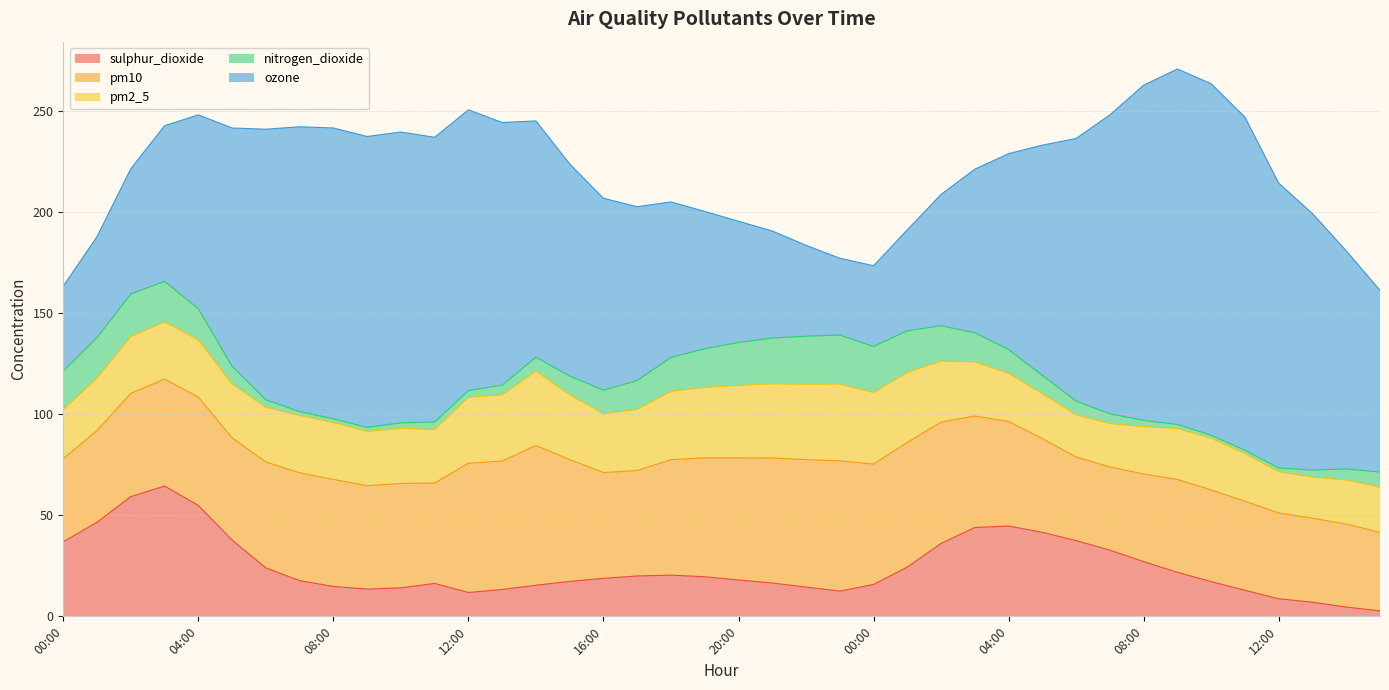

True or false: ozone and sulphur_dioxide cross at least once.

False